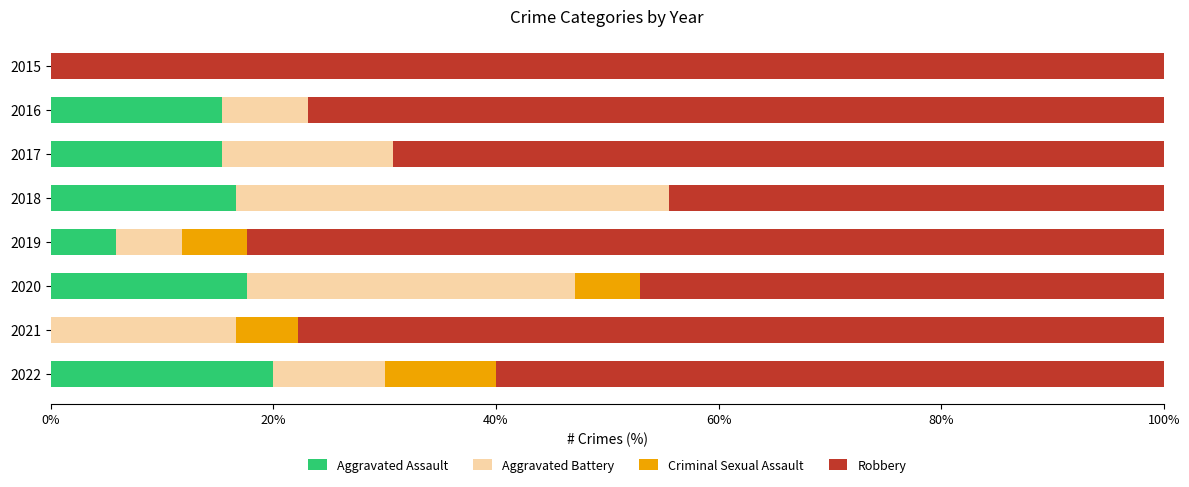

What is the total value across all series at 2015?

100.0